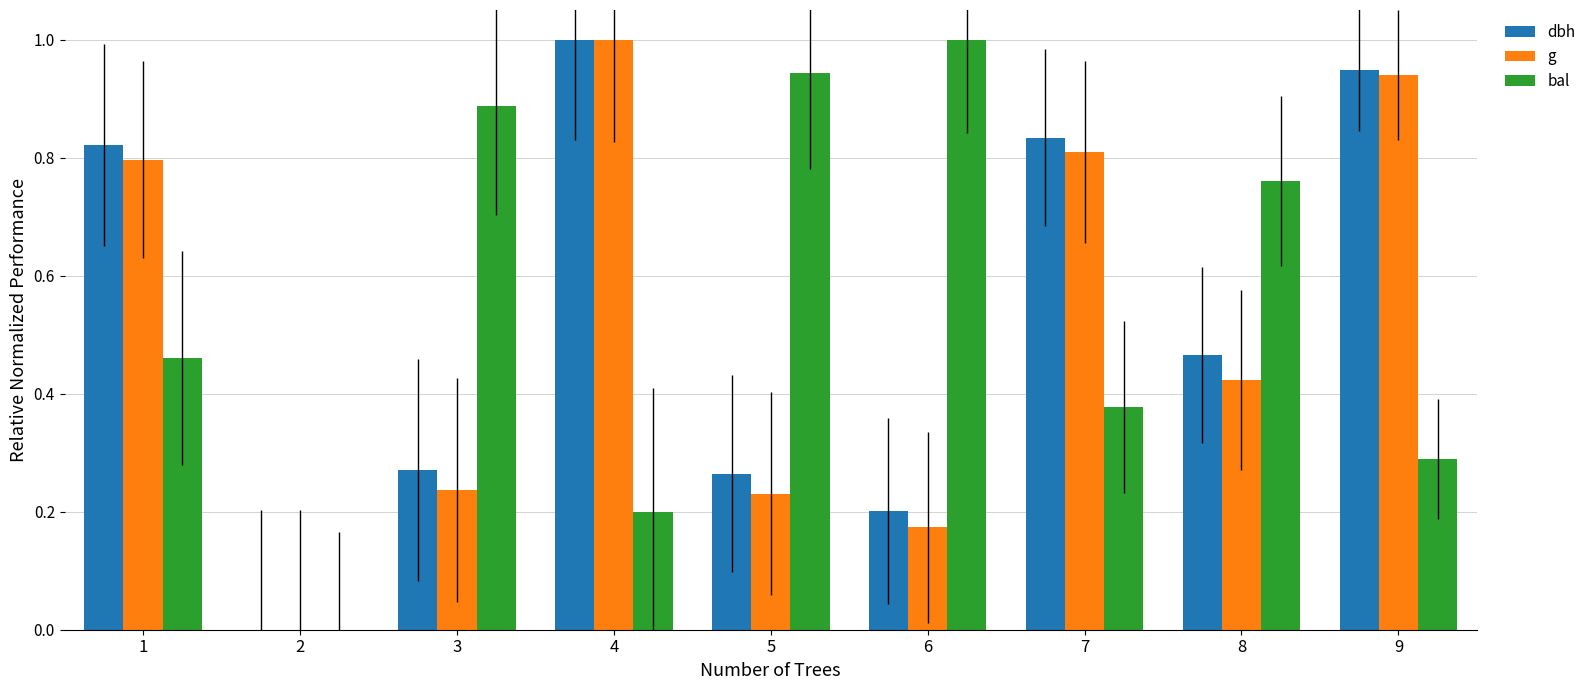

The value of g at 2 is 0.4. True or false?

False